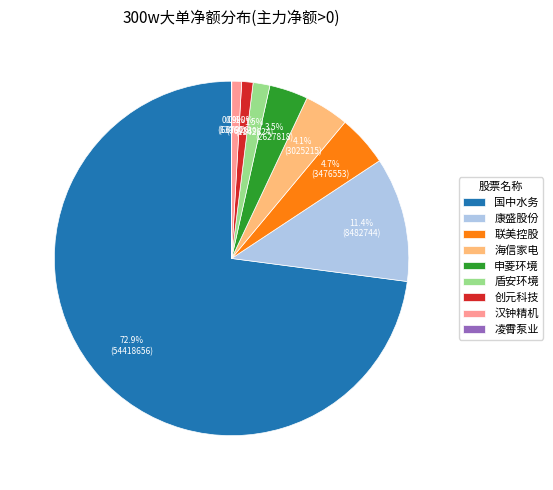

What is the total percentage of 海信家电 and 申菱环境?

7.6%